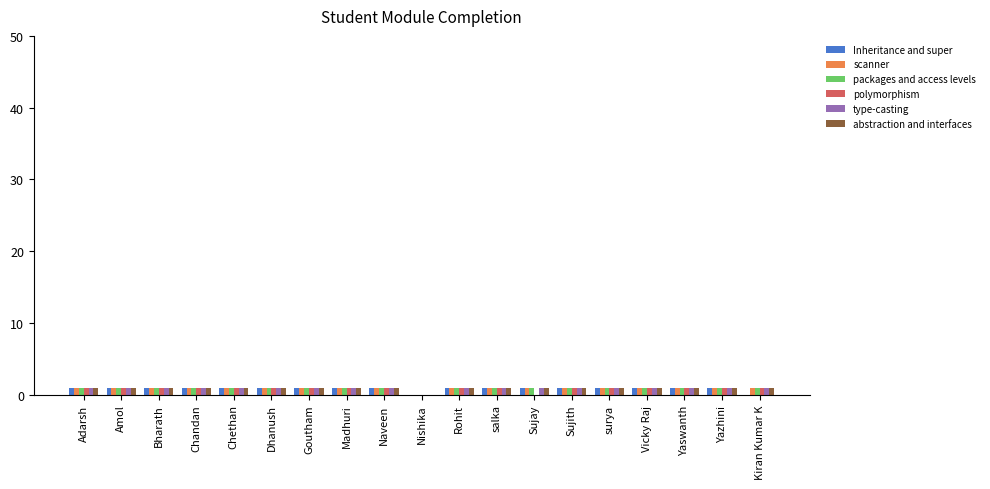

What are all the series names shown in the legend?

Inheritance and super, scanner, packages and access levels, polymorphism, type-casting, abstraction and interfaces